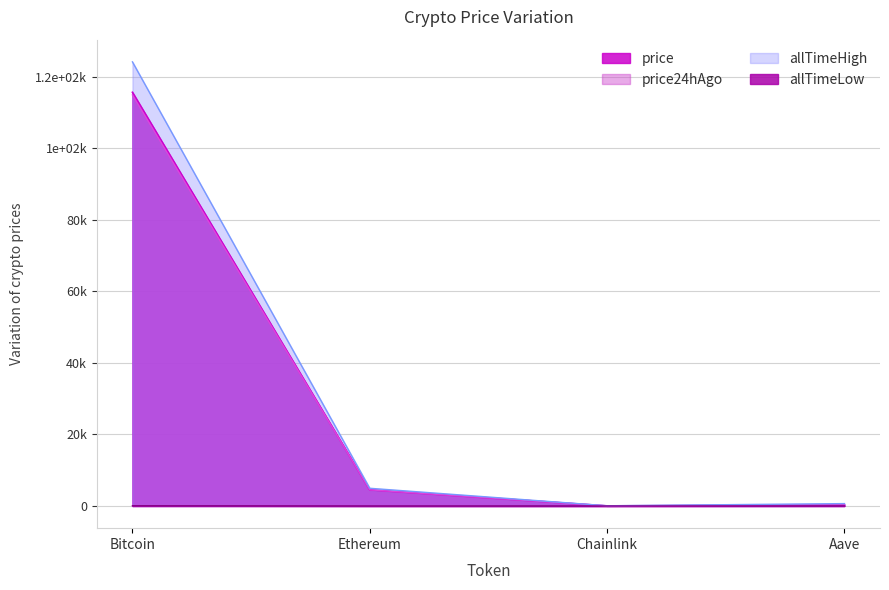

What is the sum of the price values at Chainlink and Ethereum?

4535.2